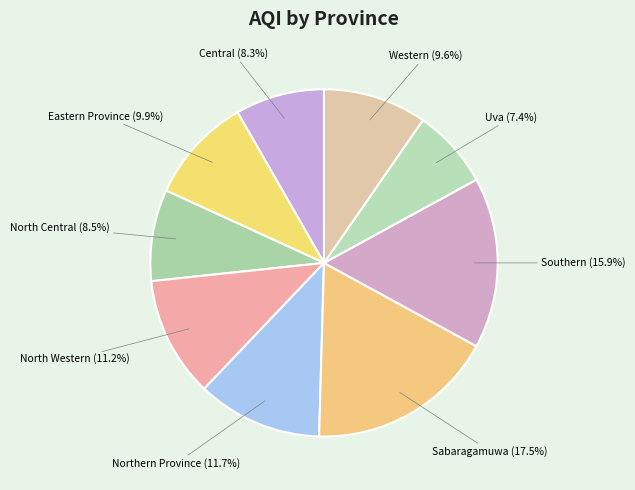

True or false: North Western accounts for 11% of the total.

True